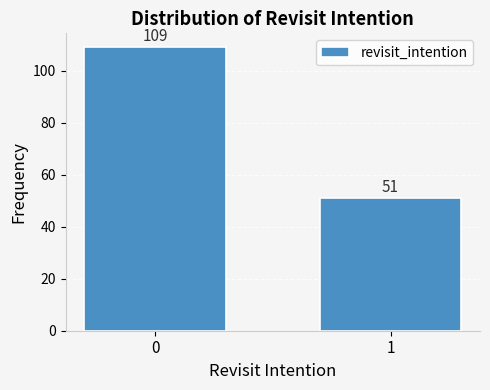

Reading right to left, what are all the values shown in this chart?

1=51	0=109